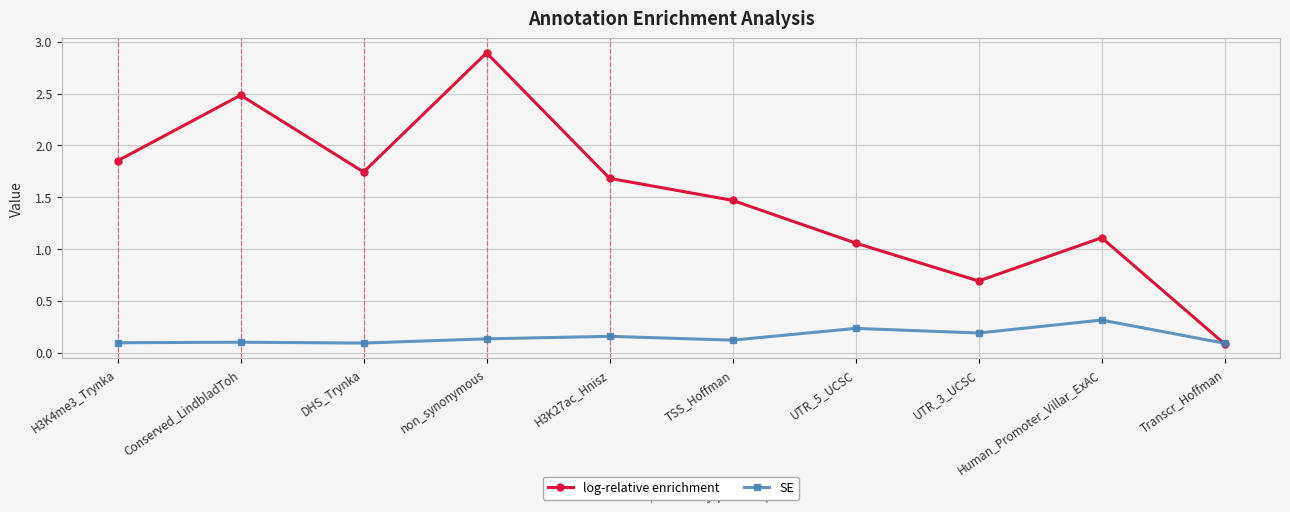

Which series ends up on top after the final intersection of SE and log-relative enrichment?

SE